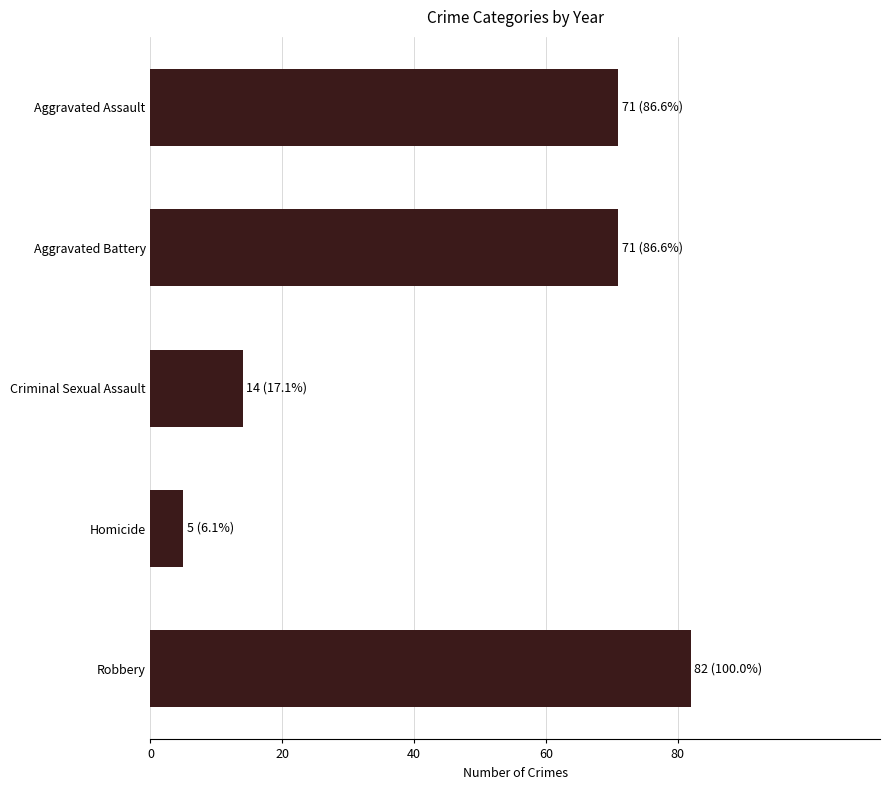

What is the average value?

49